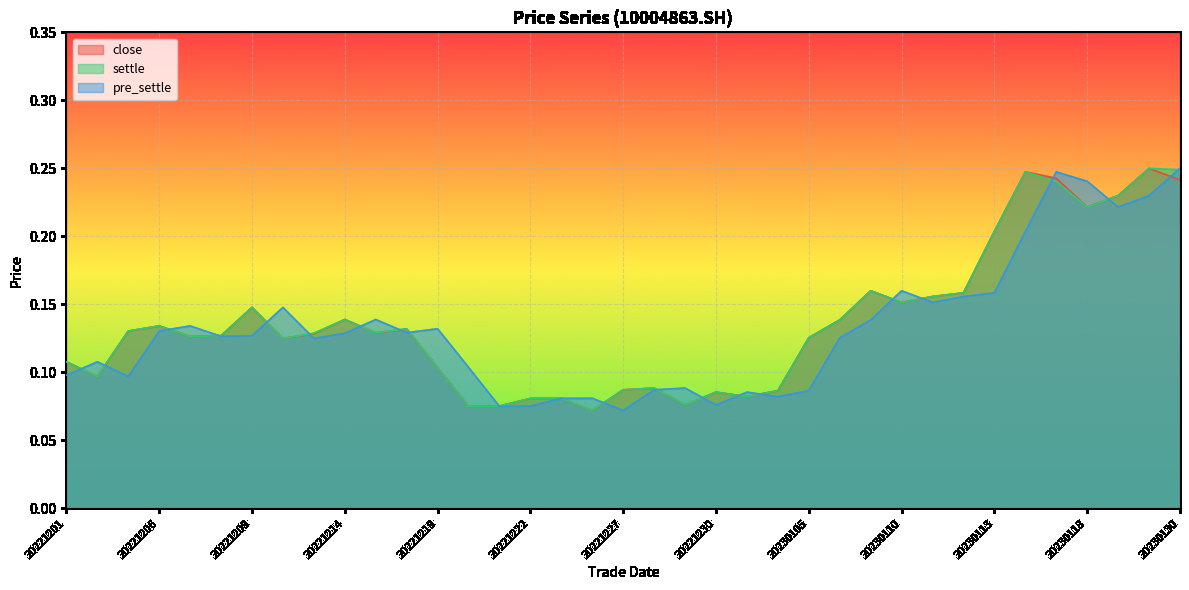

Does the chart display data point markers on the line(s)?

No